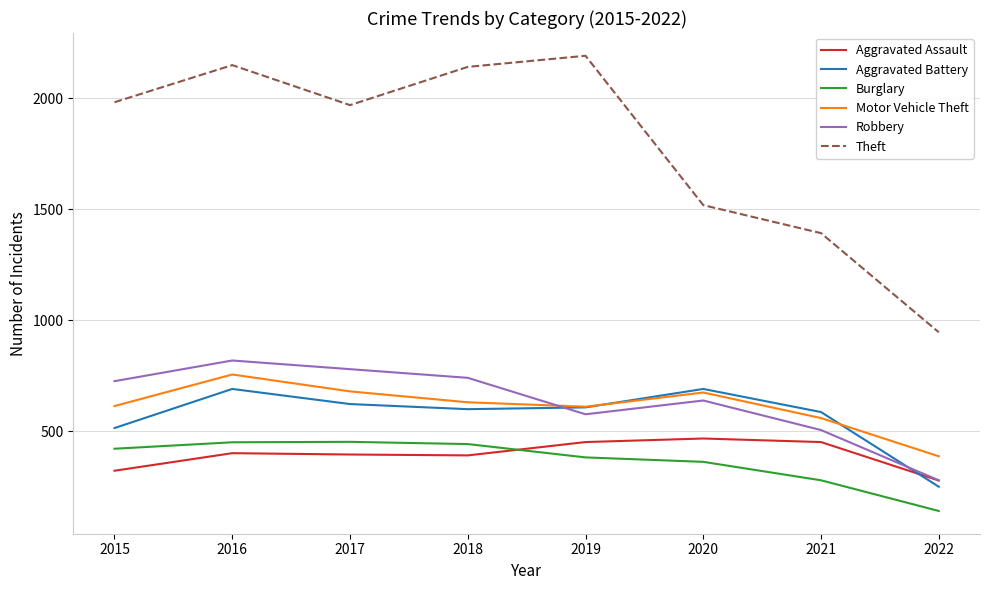

Does the chart have visible grid lines?

Yes